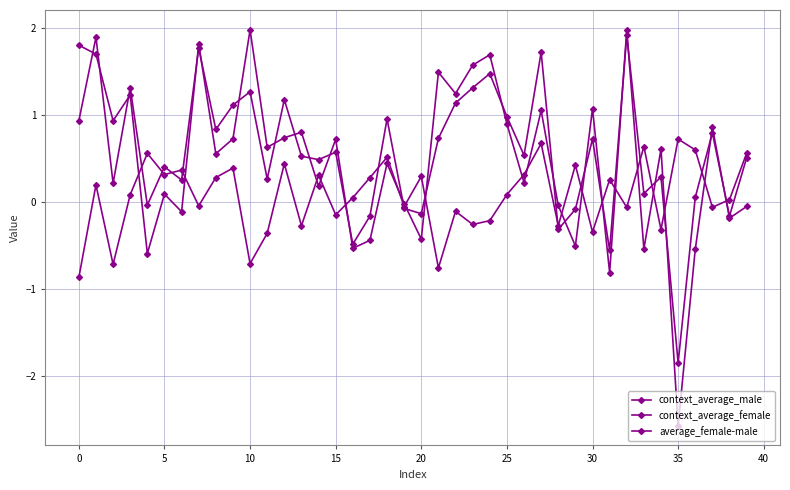

How many data points in average_female-male are above 0?

23